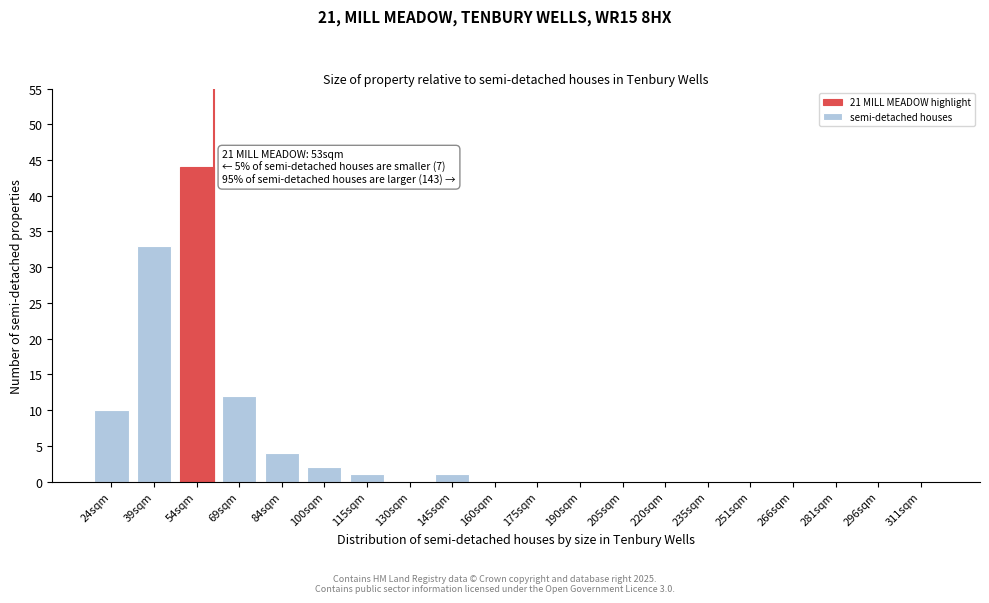

Reading left to right, transcribe all the data shown in this chart.

24sqm=10	39sqm=33	54sqm=44	69sqm=12	84sqm=4	100sqm=2	115sqm=1	130sqm=0	145sqm=1	160sqm=0	175sqm=0	190sqm=0	205sqm=0	220sqm=0	235sqm=0	251sqm=0	266sqm=0	281sqm=0	296sqm=0	311sqm=0